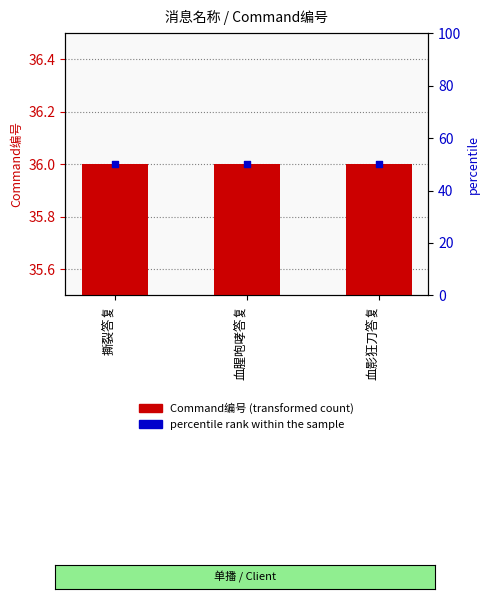

What is the total value across all series at 血腥咆哮答复?

86